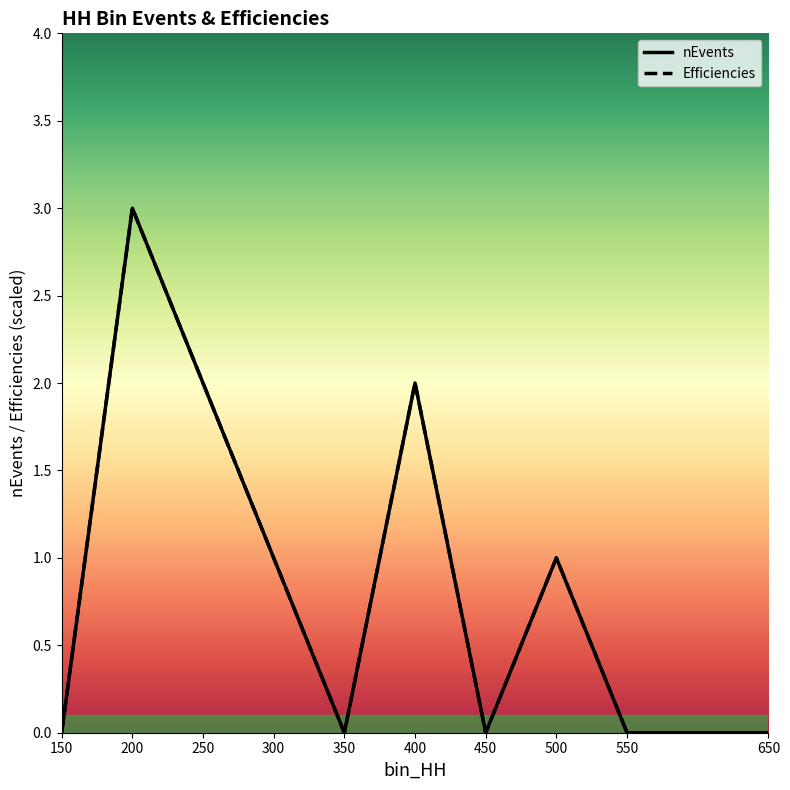

The Efficiencies series shows 3 at 400. True or false?

False